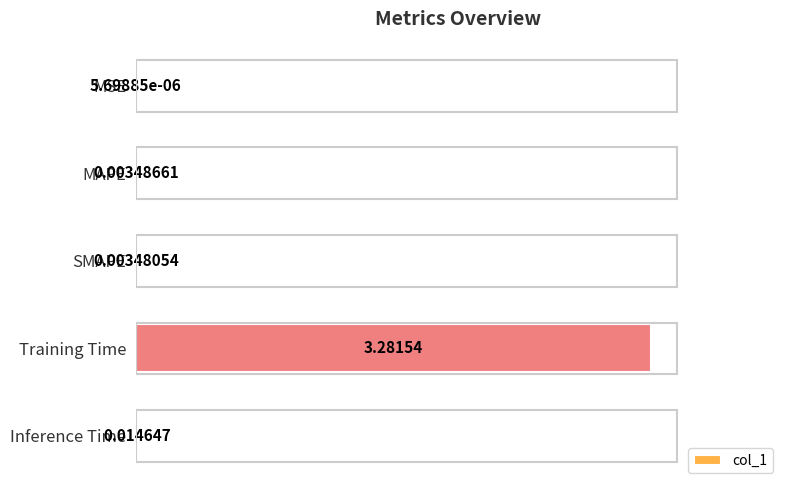

What is the change in value from Training Time to Inference Time?

-3.3